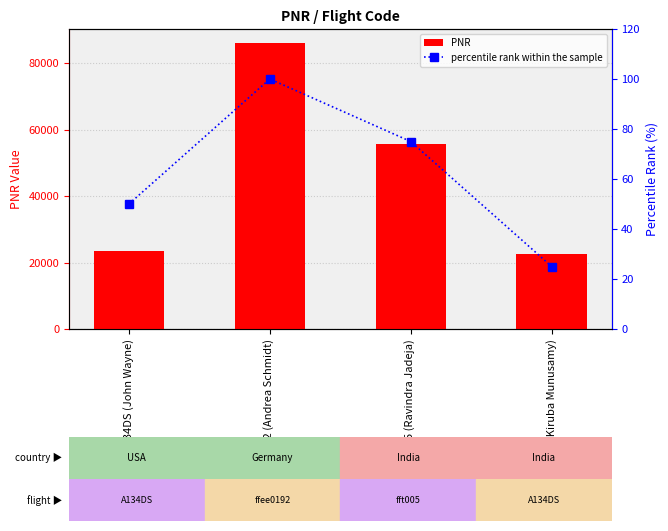

What is the value of the PNR bar at the 1st from the left?

23413